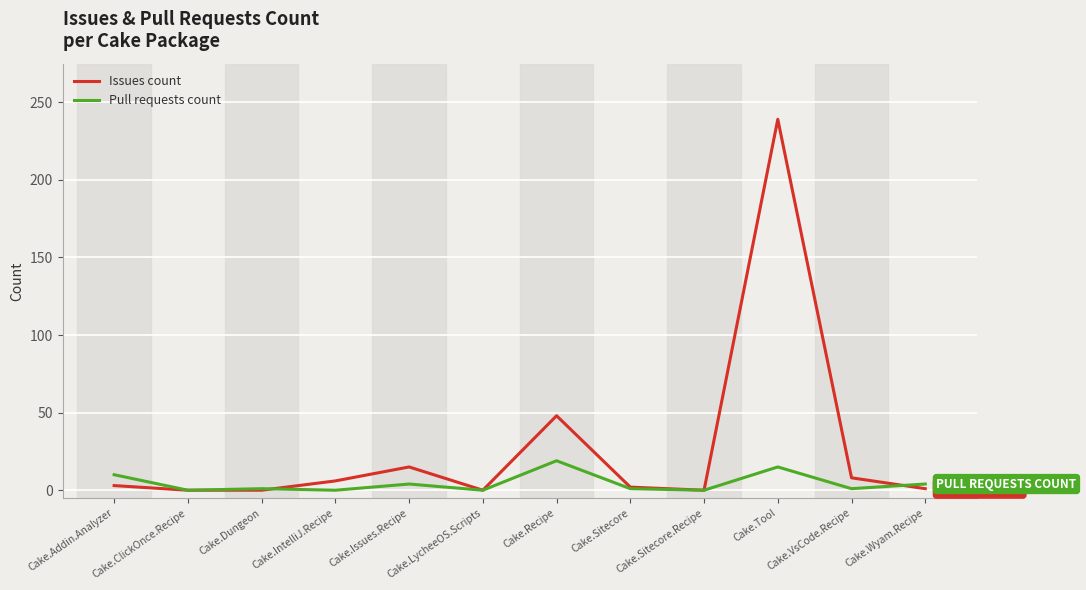

Between Cake.Issues.Recipe and Cake.Tool, which series saw the biggest shift?

Issues count